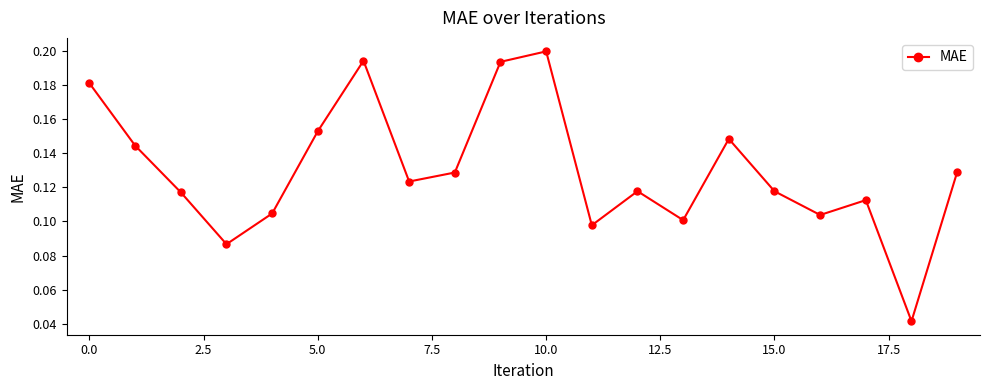

How many points are lower than both their immediate neighbors (excluding endpoints)?

6